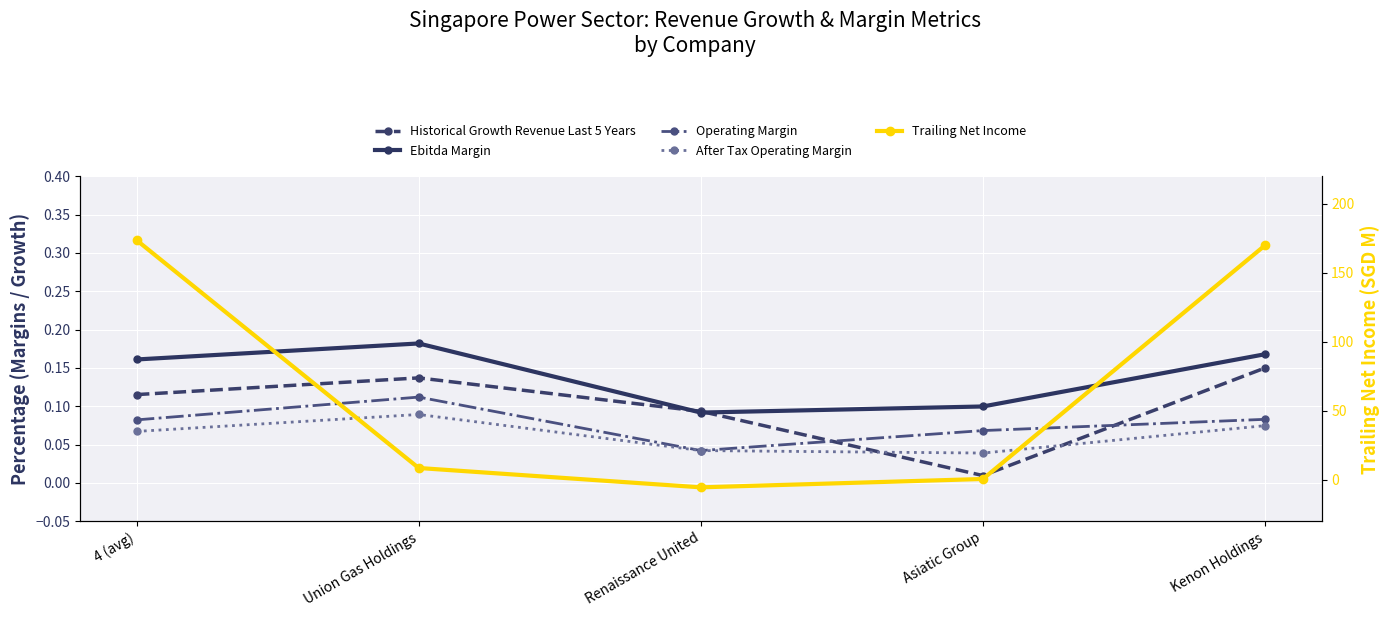

True or false: Operating Margin has a value of 0.0 at Asiatic Group.

False